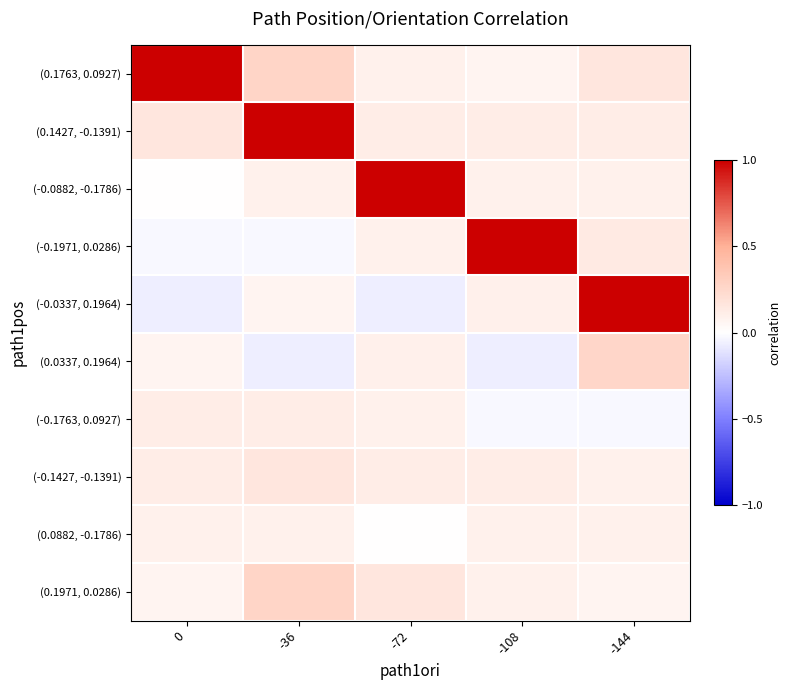

What is the spread (max minus min) of values at -72?

1.1